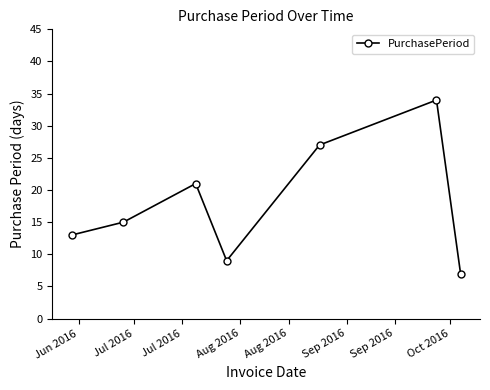

What is the maximum value shown in the chart?

34